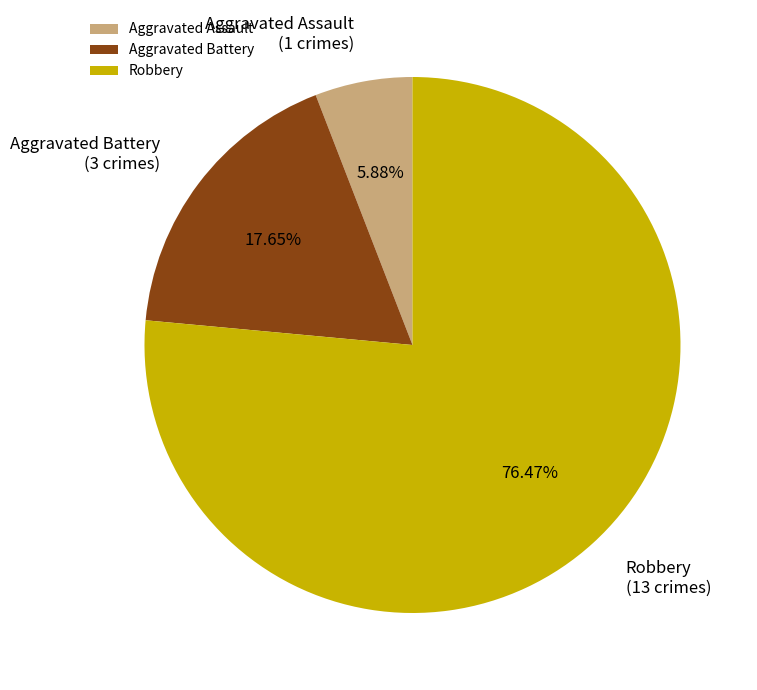

Approximately how many times larger is the value at Robbery compared to Aggravated Battery?

4.3